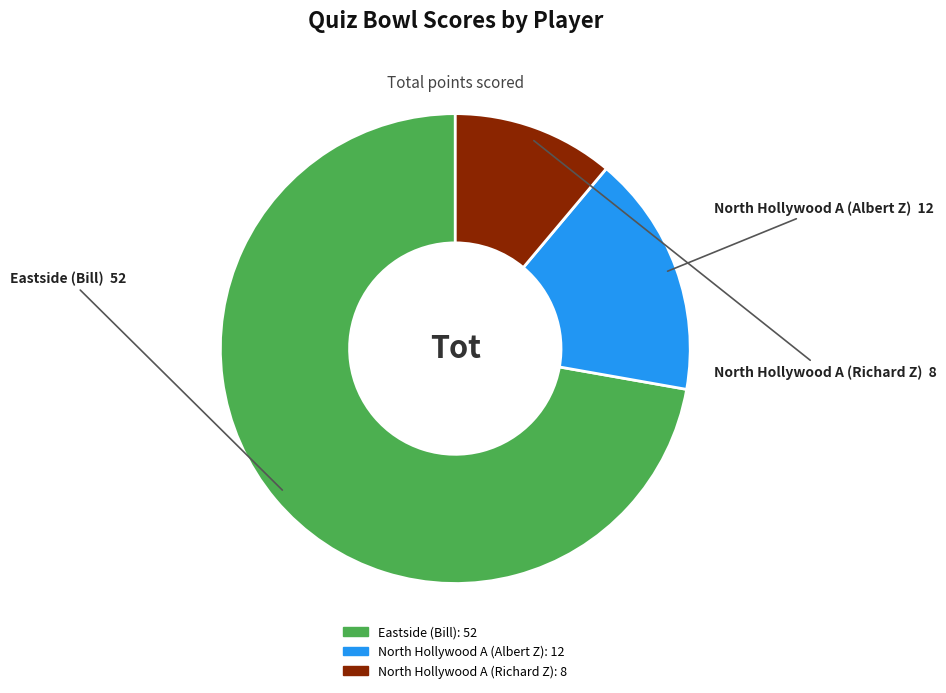

Rank the categories by value from highest to lowest.

Eastside (Bill), North Hollywood A (Albert Z), North Hollywood A (Richard Z)